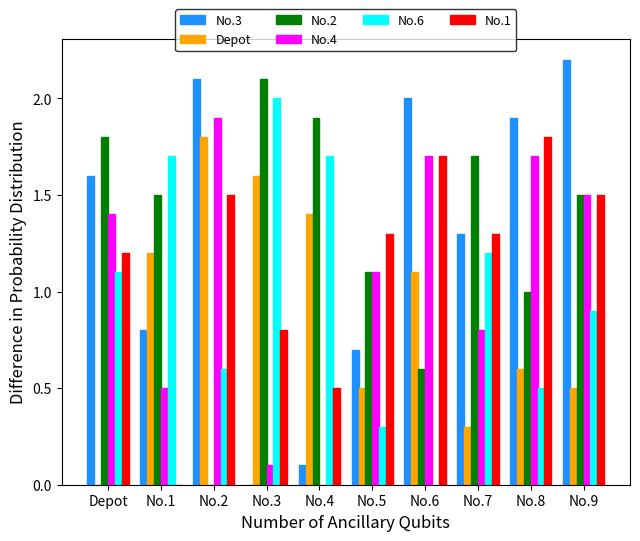

How many values in No.6 are above zero?

9